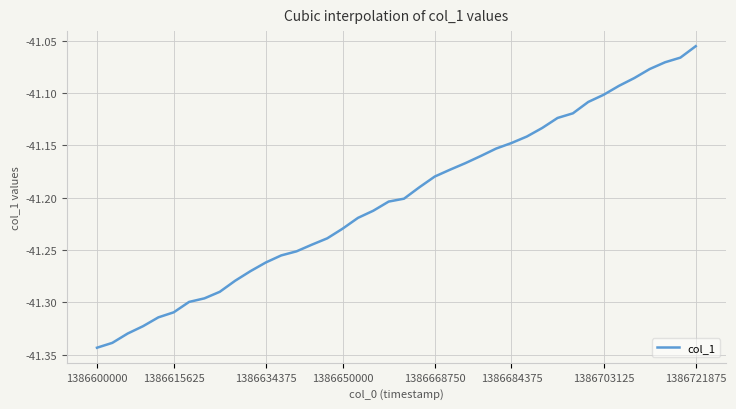

What is the difference between the maximum and minimum values?

0.3